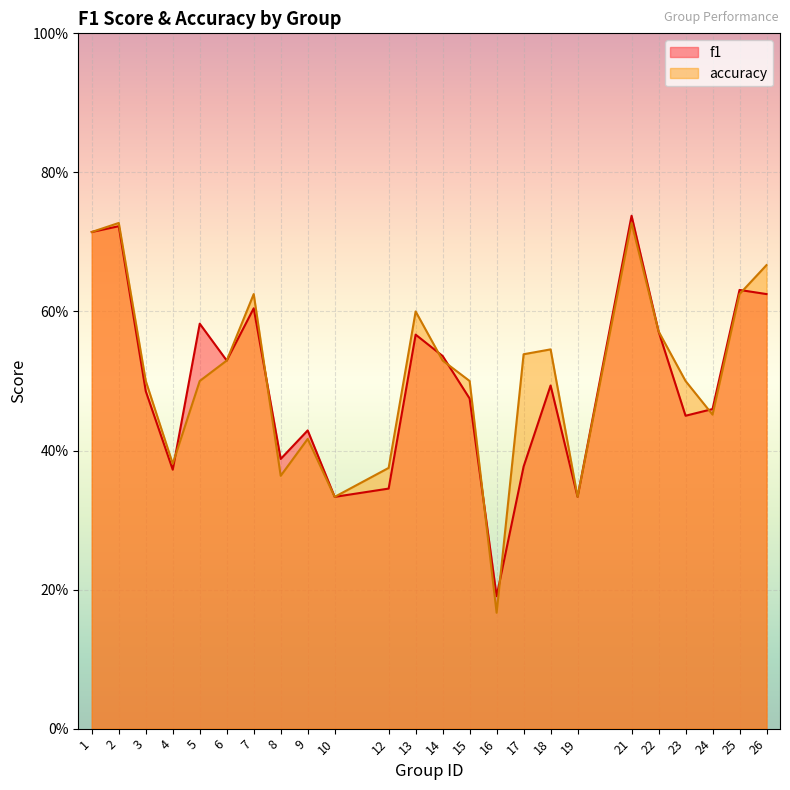

How many intersections are there between f1 and accuracy?

8